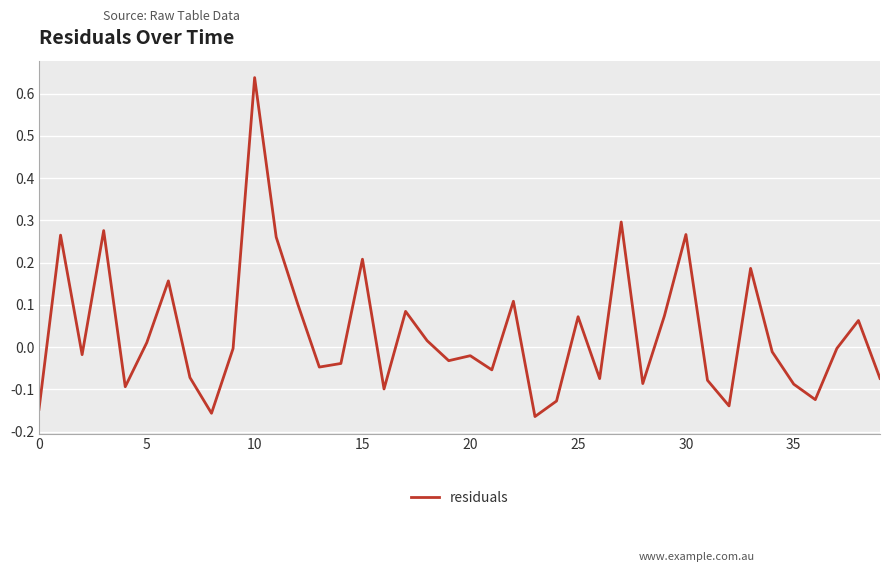

What is the difference between the maximum and minimum values?

0.8